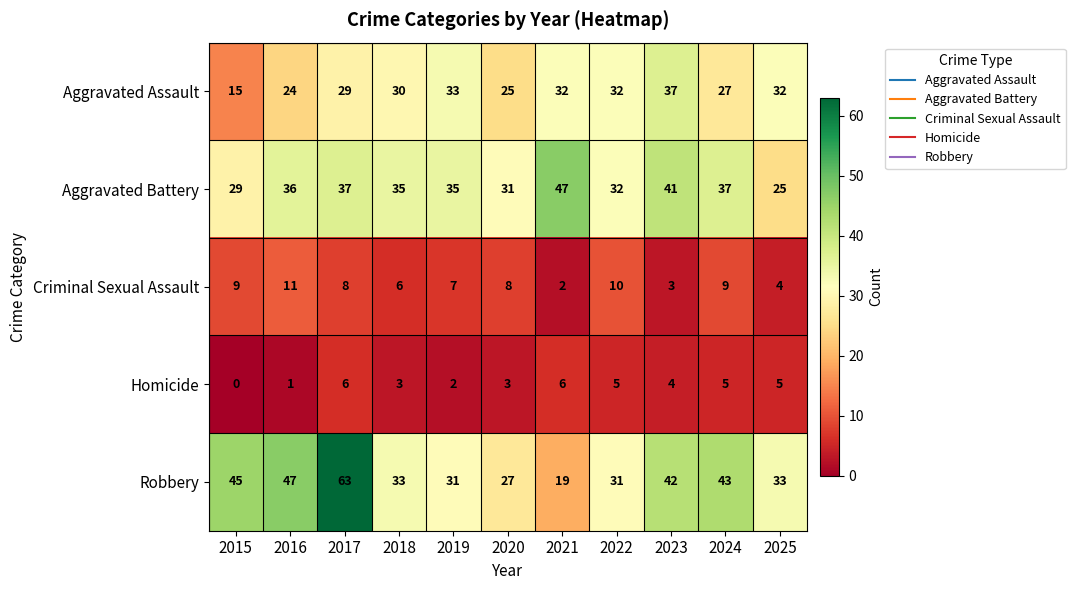

Between 2021 and 2023, which series saw the biggest shift?

Robbery